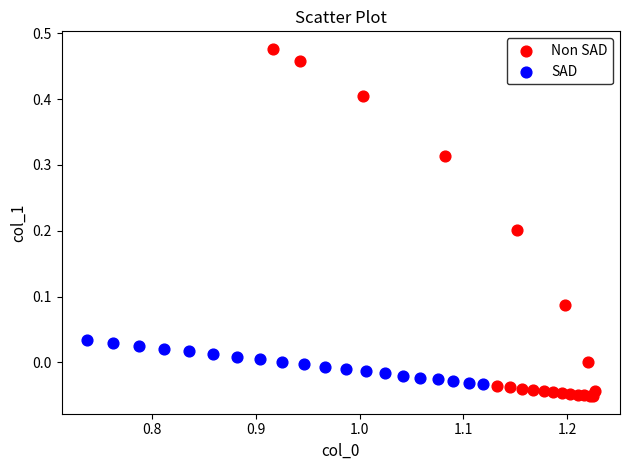

Which series contains the highest Y value?

Non SAD